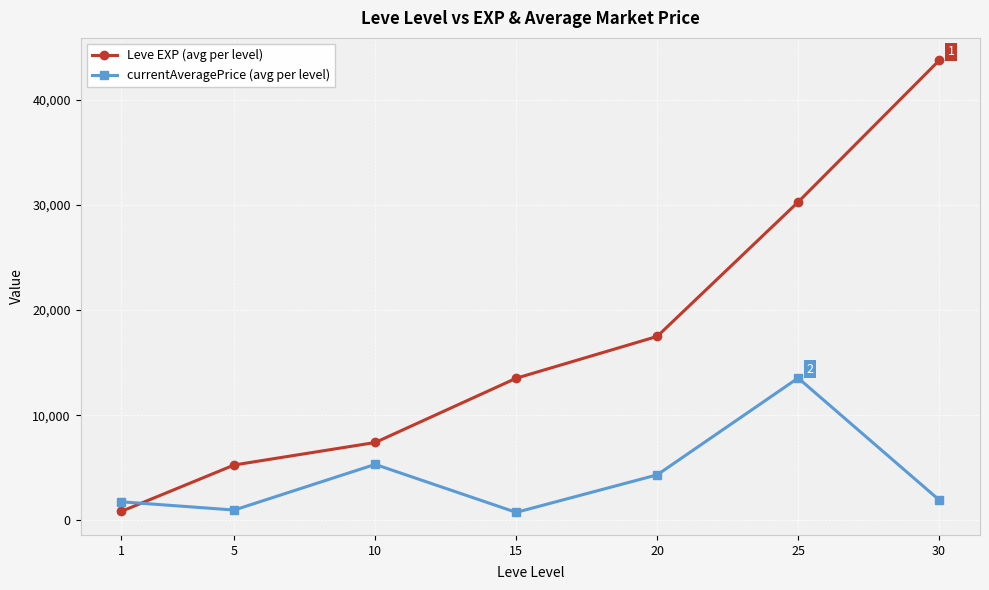

Which series has the largest range (max minus min)?

Leve EXP (avg per level)